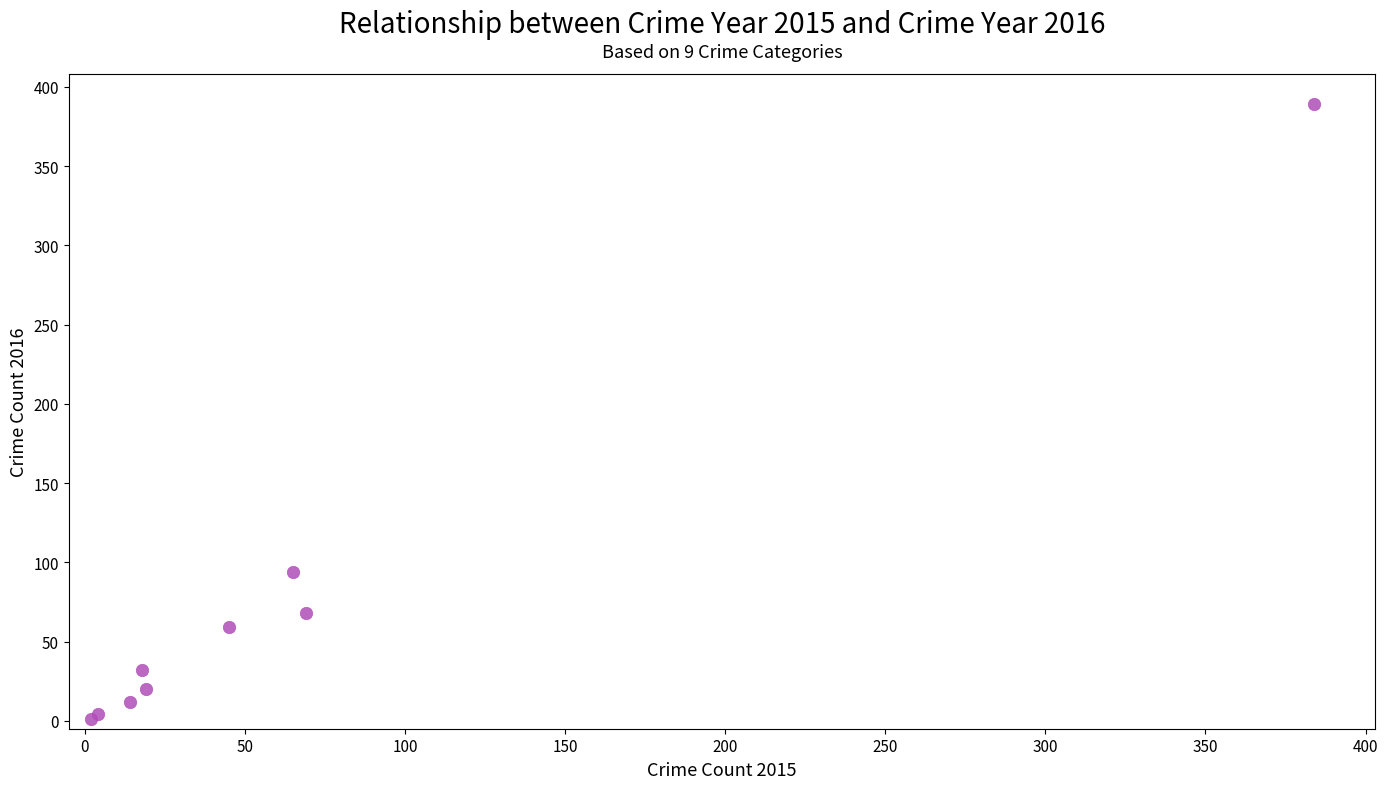

What Y value in the scatter plot is closest to 195?

94